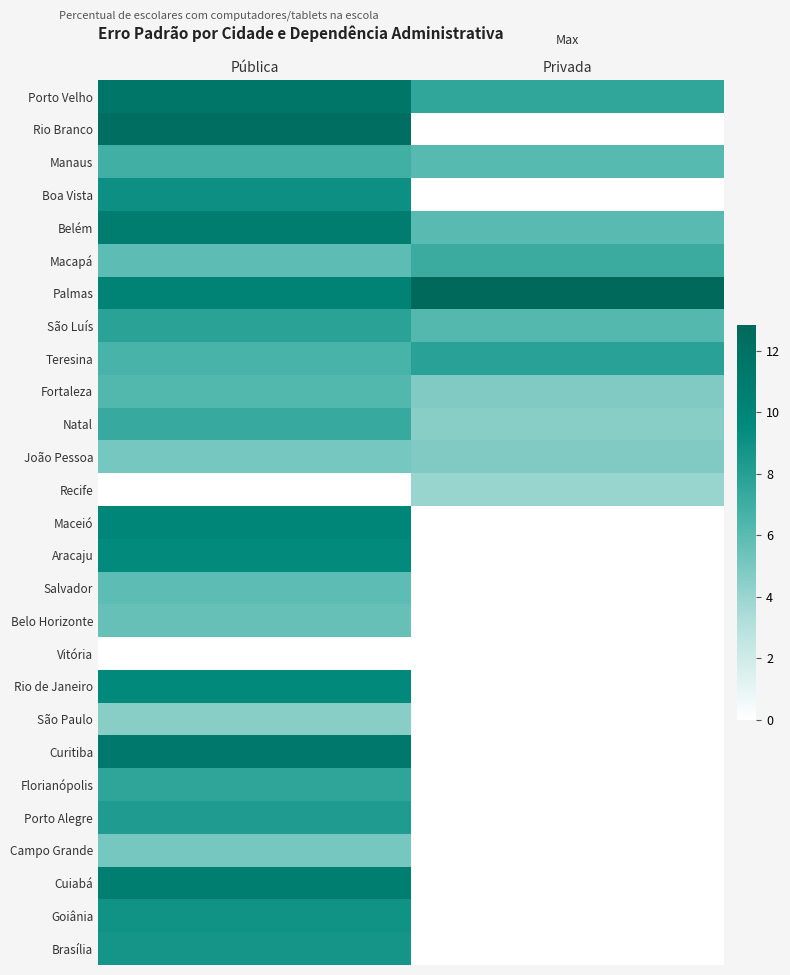

Reading right to left, list all the values displayed in this chart.

Porto Velho: Privada=7.6	Pública=11.5
Rio Branco: Privada=0.0	Pública=12.2
Manaus: Privada=6.1	Pública=6.9
Boa Vista: Privada=0.0	Pública=9.0
Belém: Privada=6.0	Pública=10.8
Macapá: Privada=7.1	Pública=5.9
Palmas: Privada=12.8	Pública=10.3
São Luís: Privada=6.2	Pública=7.8
Teresina: Privada=7.8	Pública=6.6
Fortaleza: Privada=4.8	Pública=6.2
Natal: Privada=4.6	Pública=7.3
João Pessoa: Privada=4.8	Pública=5.1
Recife: Privada=4.0	Pública=0.0
Maceió: Privada=0.0	Pública=9.9
Aracaju: Privada=0.0	Pública=9.5
Salvador: Privada=0.0	Pública=5.9
Belo Horizonte: Privada=0.0	Pública=5.6
Vitória: Privada=0.0	Pública=0.0
Rio de Janeiro: Privada=0.0	Pública=9.6
São Paulo: Privada=0.0	Pública=4.6
Curitiba: Privada=0.0	Pública=11.2
Florianópolis: Privada=0.0	Pública=7.7
Porto Alegre: Privada=0.0	Pública=8.3
Campo Grande: Privada=0.0	Pública=5.1
Cuiabá: Privada=0.0	Pública=10.6
Goiânia: Privada=0.0	Pública=8.9
Brasília: Privada=0.0	Pública=8.7